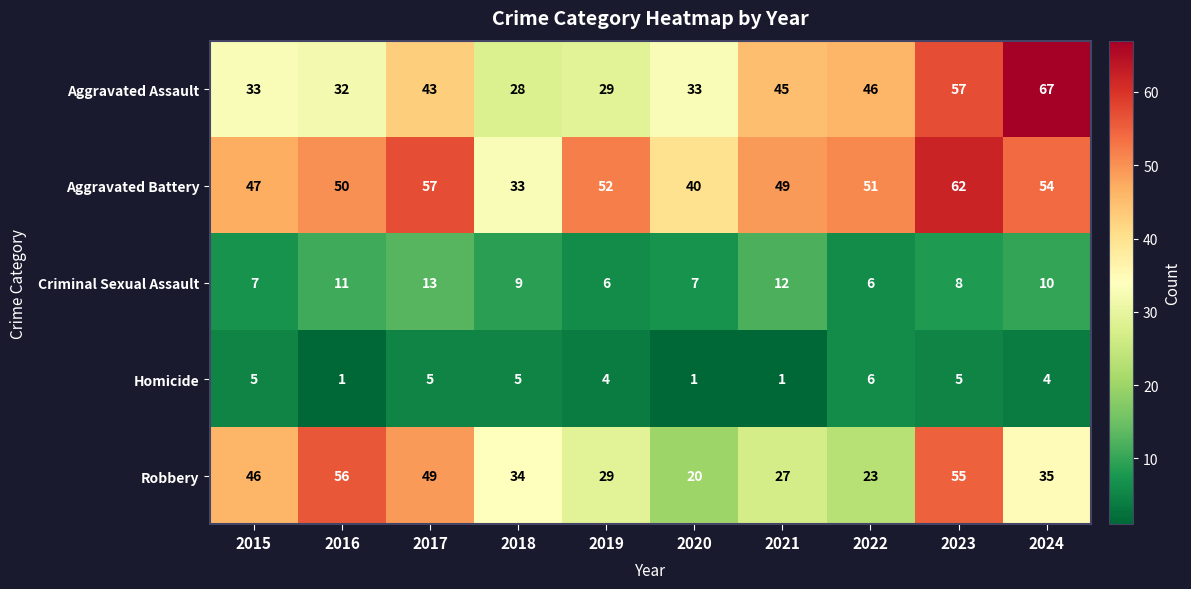

Where is Criminal Sexual Assault nearest to the value 9?

2018